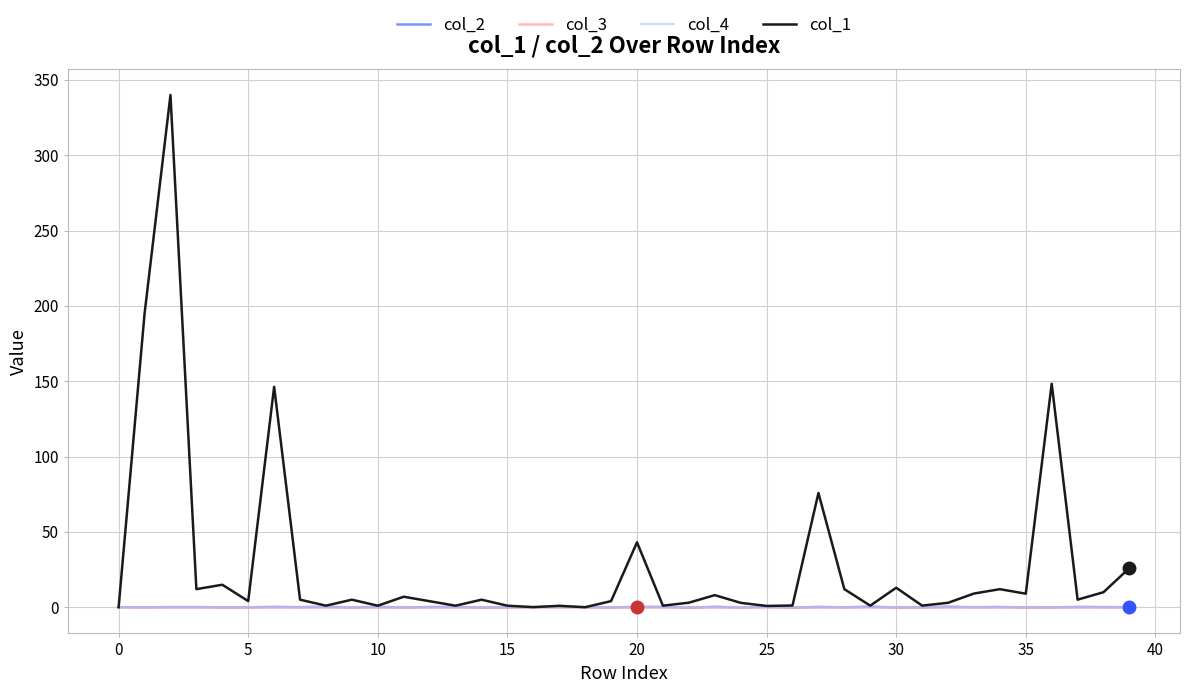

Does the chart have visible grid lines?

Yes